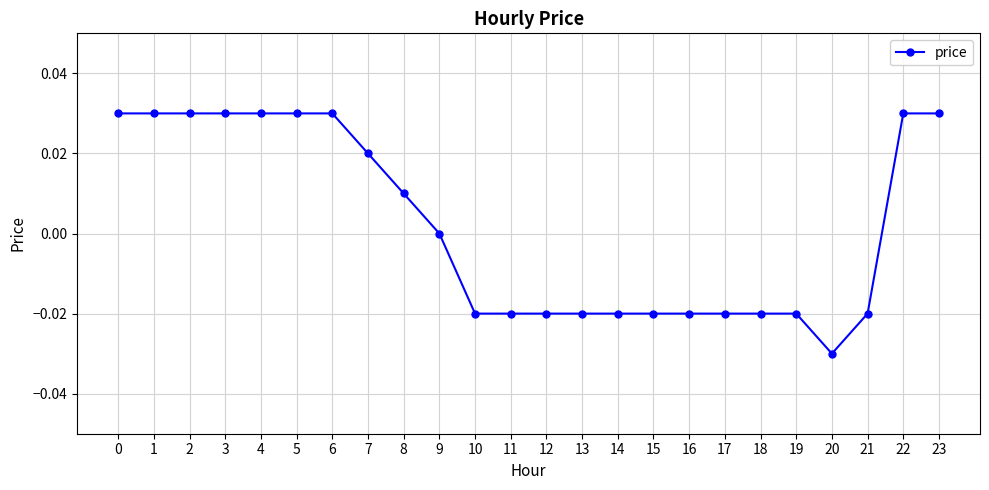

Count the number of data series in this chart.

1